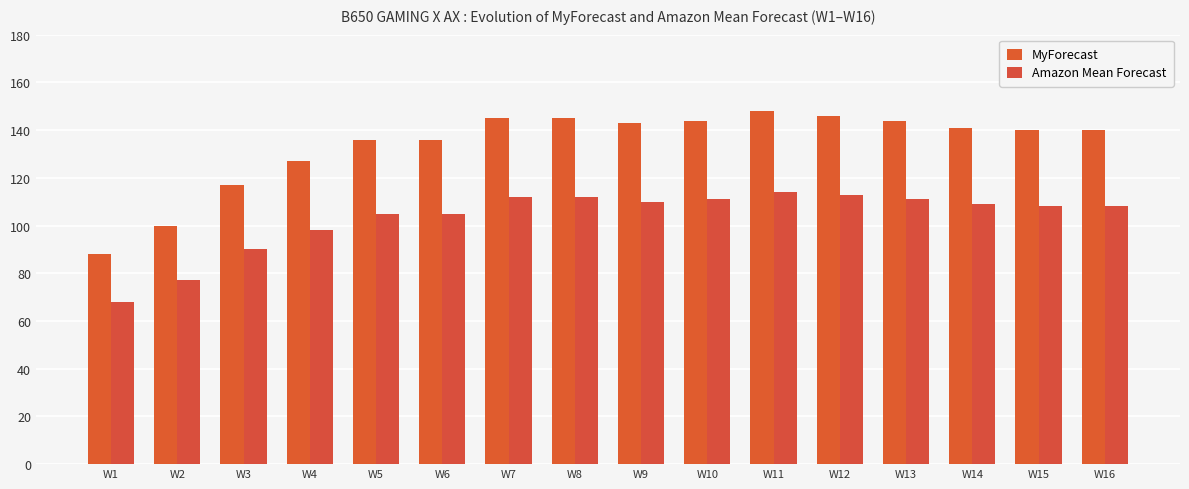

At how many categories does at least one series exceed 106?

14